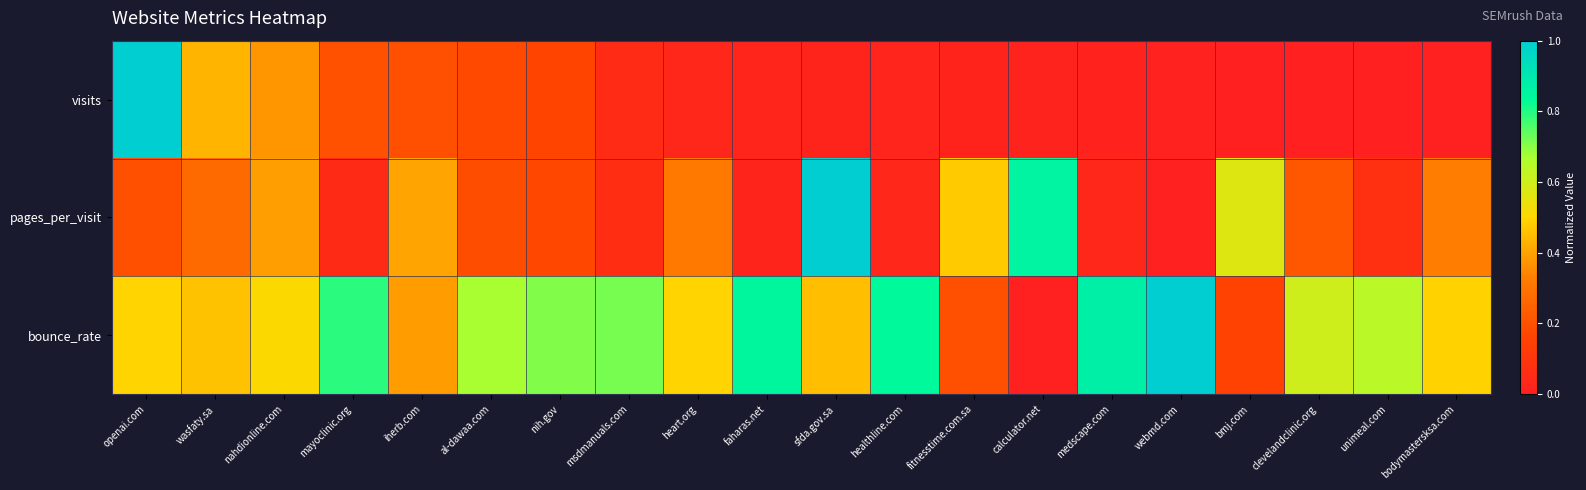

What is the spread (max minus min) of values at nahdionline.com?

0.1